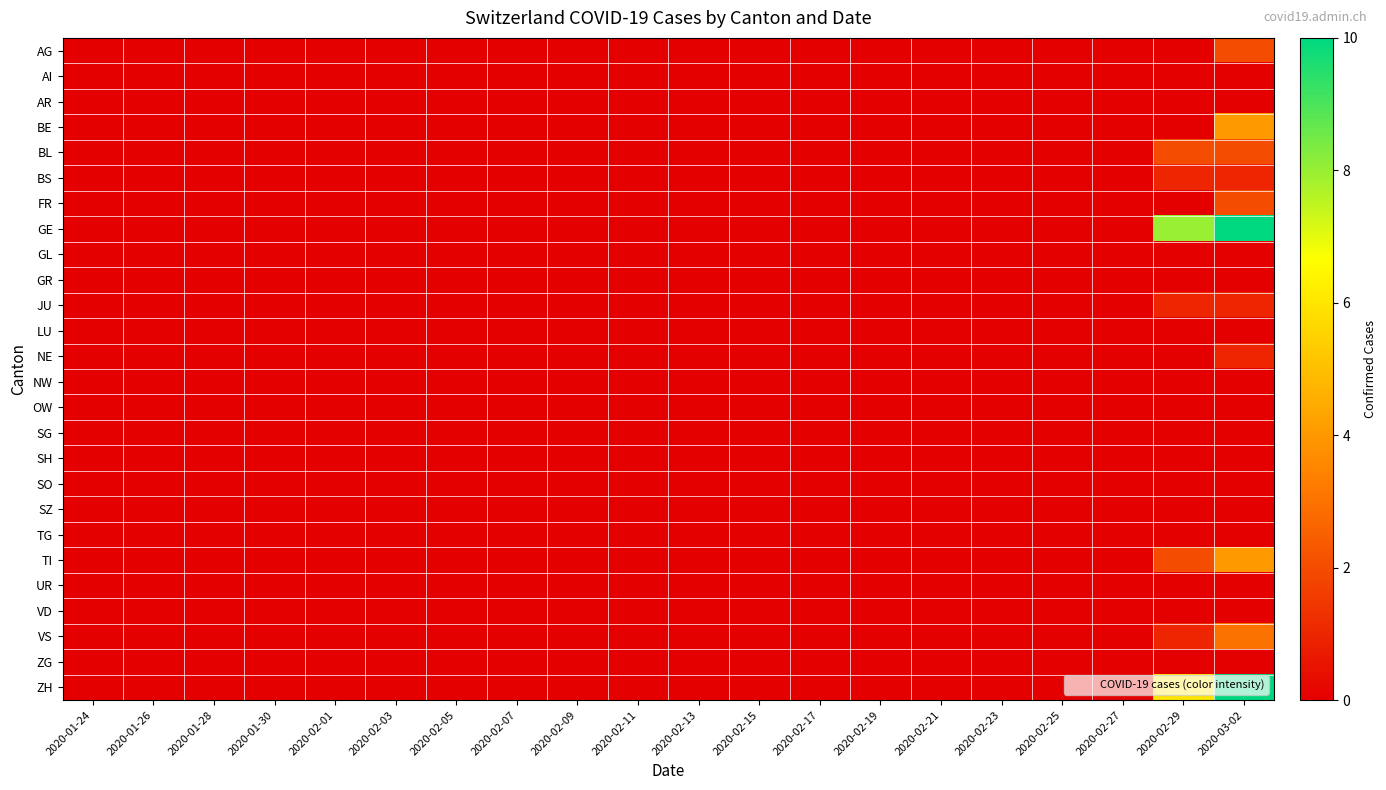

Reading left to right, extract all data points from this chart.

AG: 2020-01-24=0	2020-01-26=0	2020-01-28=0	2020-01-30=0	2020-02-01=0	2020-02-03=0	2020-02-05=0	2020-02-07=0	2020-02-09=0	2020-02-11=0	2020-02-13=0	2020-02-15=0	2020-02-17=0	2020-02-19=0	2020-02-21=0	2020-02-23=0	2020-02-25=0	2020-02-27=0	2020-02-29=0	2020-03-02=2
AI: 2020-01-24=0	2020-01-26=0	2020-01-28=0	2020-01-30=0	2020-02-01=0	2020-02-03=0	2020-02-05=0	2020-02-07=0	2020-02-09=0	2020-02-11=0	2020-02-13=0	2020-02-15=0	2020-02-17=0	2020-02-19=0	2020-02-21=0	2020-02-23=0	2020-02-25=0	2020-02-27=0	2020-02-29=0	2020-03-02=0
AR: 2020-01-24=0	2020-01-26=0	2020-01-28=0	2020-01-30=0	2020-02-01=0	2020-02-03=0	2020-02-05=0	2020-02-07=0	2020-02-09=0	2020-02-11=0	2020-02-13=0	2020-02-15=0	2020-02-17=0	2020-02-19=0	2020-02-21=0	2020-02-23=0	2020-02-25=0	2020-02-27=0	2020-02-29=0	2020-03-02=0
BE: 2020-01-24=0	2020-01-26=0	2020-01-28=0	2020-01-30=0	2020-02-01=0	2020-02-03=0	2020-02-05=0	2020-02-07=0	2020-02-09=0	2020-02-11=0	2020-02-13=0	2020-02-15=0	2020-02-17=0	2020-02-19=0	2020-02-21=0	2020-02-23=0	2020-02-25=0	2020-02-27=0	2020-02-29=0	2020-03-02=4
BL: 2020-01-24=0	2020-01-26=0	2020-01-28=0	2020-01-30=0	2020-02-01=0	2020-02-03=0	2020-02-05=0	2020-02-07=0	2020-02-09=0	2020-02-11=0	2020-02-13=0	2020-02-15=0	2020-02-17=0	2020-02-19=0	2020-02-21=0	2020-02-23=0	2020-02-25=0	2020-02-27=0	2020-02-29=2	2020-03-02=2
BS: 2020-01-24=0	2020-01-26=0	2020-01-28=0	2020-01-30=0	2020-02-01=0	2020-02-03=0	2020-02-05=0	2020-02-07=0	2020-02-09=0	2020-02-11=0	2020-02-13=0	2020-02-15=0	2020-02-17=0	2020-02-19=0	2020-02-21=0	2020-02-23=0	2020-02-25=0	2020-02-27=0	2020-02-29=1	2020-03-02=1
FR: 2020-01-24=0	2020-01-26=0	2020-01-28=0	2020-01-30=0	2020-02-01=0	2020-02-03=0	2020-02-05=0	2020-02-07=0	2020-02-09=0	2020-02-11=0	2020-02-13=0	2020-02-15=0	2020-02-17=0	2020-02-19=0	2020-02-21=0	2020-02-23=0	2020-02-25=0	2020-02-27=0	2020-02-29=0	2020-03-02=2
GE: 2020-01-24=0	2020-01-26=0	2020-01-28=0	2020-01-30=0	2020-02-01=0	2020-02-03=0	2020-02-05=0	2020-02-07=0	2020-02-09=0	2020-02-11=0	2020-02-13=0	2020-02-15=0	2020-02-17=0	2020-02-19=0	2020-02-21=0	2020-02-23=0	2020-02-25=0	2020-02-27=0	2020-02-29=8	2020-03-02=10
GL: 2020-01-24=0	2020-01-26=0	2020-01-28=0	2020-01-30=0	2020-02-01=0	2020-02-03=0	2020-02-05=0	2020-02-07=0	2020-02-09=0	2020-02-11=0	2020-02-13=0	2020-02-15=0	2020-02-17=0	2020-02-19=0	2020-02-21=0	2020-02-23=0	2020-02-25=0	2020-02-27=0	2020-02-29=0	2020-03-02=0
GR: 2020-01-24=0	2020-01-26=0	2020-01-28=0	2020-01-30=0	2020-02-01=0	2020-02-03=0	2020-02-05=0	2020-02-07=0	2020-02-09=0	2020-02-11=0	2020-02-13=0	2020-02-15=0	2020-02-17=0	2020-02-19=0	2020-02-21=0	2020-02-23=0	2020-02-25=0	2020-02-27=0	2020-02-29=0	2020-03-02=0
JU: 2020-01-24=0	2020-01-26=0	2020-01-28=0	2020-01-30=0	2020-02-01=0	2020-02-03=0	2020-02-05=0	2020-02-07=0	2020-02-09=0	2020-02-11=0	2020-02-13=0	2020-02-15=0	2020-02-17=0	2020-02-19=0	2020-02-21=0	2020-02-23=0	2020-02-25=0	2020-02-27=0	2020-02-29=1	2020-03-02=1
LU: 2020-01-24=0	2020-01-26=0	2020-01-28=0	2020-01-30=0	2020-02-01=0	2020-02-03=0	2020-02-05=0	2020-02-07=0	2020-02-09=0	2020-02-11=0	2020-02-13=0	2020-02-15=0	2020-02-17=0	2020-02-19=0	2020-02-21=0	2020-02-23=0	2020-02-25=0	2020-02-27=0	2020-02-29=0	2020-03-02=0
NE: 2020-01-24=0	2020-01-26=0	2020-01-28=0	2020-01-30=0	2020-02-01=0	2020-02-03=0	2020-02-05=0	2020-02-07=0	2020-02-09=0	2020-02-11=0	2020-02-13=0	2020-02-15=0	2020-02-17=0	2020-02-19=0	2020-02-21=0	2020-02-23=0	2020-02-25=0	2020-02-27=0	2020-02-29=0	2020-03-02=1
NW: 2020-01-24=0	2020-01-26=0	2020-01-28=0	2020-01-30=0	2020-02-01=0	2020-02-03=0	2020-02-05=0	2020-02-07=0	2020-02-09=0	2020-02-11=0	2020-02-13=0	2020-02-15=0	2020-02-17=0	2020-02-19=0	2020-02-21=0	2020-02-23=0	2020-02-25=0	2020-02-27=0	2020-02-29=0	2020-03-02=0
OW: 2020-01-24=0	2020-01-26=0	2020-01-28=0	2020-01-30=0	2020-02-01=0	2020-02-03=0	2020-02-05=0	2020-02-07=0	2020-02-09=0	2020-02-11=0	2020-02-13=0	2020-02-15=0	2020-02-17=0	2020-02-19=0	2020-02-21=0	2020-02-23=0	2020-02-25=0	2020-02-27=0	2020-02-29=0	2020-03-02=0
SG: 2020-01-24=0	2020-01-26=0	2020-01-28=0	2020-01-30=0	2020-02-01=0	2020-02-03=0	2020-02-05=0	2020-02-07=0	2020-02-09=0	2020-02-11=0	2020-02-13=0	2020-02-15=0	2020-02-17=0	2020-02-19=0	2020-02-21=0	2020-02-23=0	2020-02-25=0	2020-02-27=0	2020-02-29=0	2020-03-02=0
SH: 2020-01-24=0	2020-01-26=0	2020-01-28=0	2020-01-30=0	2020-02-01=0	2020-02-03=0	2020-02-05=0	2020-02-07=0	2020-02-09=0	2020-02-11=0	2020-02-13=0	2020-02-15=0	2020-02-17=0	2020-02-19=0	2020-02-21=0	2020-02-23=0	2020-02-25=0	2020-02-27=0	2020-02-29=0	2020-03-02=0
SO: 2020-01-24=0	2020-01-26=0	2020-01-28=0	2020-01-30=0	2020-02-01=0	2020-02-03=0	2020-02-05=0	2020-02-07=0	2020-02-09=0	2020-02-11=0	2020-02-13=0	2020-02-15=0	2020-02-17=0	2020-02-19=0	2020-02-21=0	2020-02-23=0	2020-02-25=0	2020-02-27=0	2020-02-29=0	2020-03-02=0
SZ: 2020-01-24=0	2020-01-26=0	2020-01-28=0	2020-01-30=0	2020-02-01=0	2020-02-03=0	2020-02-05=0	2020-02-07=0	2020-02-09=0	2020-02-11=0	2020-02-13=0	2020-02-15=0	2020-02-17=0	2020-02-19=0	2020-02-21=0	2020-02-23=0	2020-02-25=0	2020-02-27=0	2020-02-29=0	2020-03-02=0
TG: 2020-01-24=0	2020-01-26=0	2020-01-28=0	2020-01-30=0	2020-02-01=0	2020-02-03=0	2020-02-05=0	2020-02-07=0	2020-02-09=0	2020-02-11=0	2020-02-13=0	2020-02-15=0	2020-02-17=0	2020-02-19=0	2020-02-21=0	2020-02-23=0	2020-02-25=0	2020-02-27=0	2020-02-29=0	2020-03-02=0
TI: 2020-01-24=0	2020-01-26=0	2020-01-28=0	2020-01-30=0	2020-02-01=0	2020-02-03=0	2020-02-05=0	2020-02-07=0	2020-02-09=0	2020-02-11=0	2020-02-13=0	2020-02-15=0	2020-02-17=0	2020-02-19=0	2020-02-21=0	2020-02-23=0	2020-02-25=0	2020-02-27=0	2020-02-29=2	2020-03-02=4
UR: 2020-01-24=0	2020-01-26=0	2020-01-28=0	2020-01-30=0	2020-02-01=0	2020-02-03=0	2020-02-05=0	2020-02-07=0	2020-02-09=0	2020-02-11=0	2020-02-13=0	2020-02-15=0	2020-02-17=0	2020-02-19=0	2020-02-21=0	2020-02-23=0	2020-02-25=0	2020-02-27=0	2020-02-29=0	2020-03-02=0
VD: 2020-01-24=0	2020-01-26=0	2020-01-28=0	2020-01-30=0	2020-02-01=0	2020-02-03=0	2020-02-05=0	2020-02-07=0	2020-02-09=0	2020-02-11=0	2020-02-13=0	2020-02-15=0	2020-02-17=0	2020-02-19=0	2020-02-21=0	2020-02-23=0	2020-02-25=0	2020-02-27=0	2020-02-29=0	2020-03-02=0
VS: 2020-01-24=0	2020-01-26=0	2020-01-28=0	2020-01-30=0	2020-02-01=0	2020-02-03=0	2020-02-05=0	2020-02-07=0	2020-02-09=0	2020-02-11=0	2020-02-13=0	2020-02-15=0	2020-02-17=0	2020-02-19=0	2020-02-21=0	2020-02-23=0	2020-02-25=0	2020-02-27=0	2020-02-29=1	2020-03-02=3
ZG: 2020-01-24=0	2020-01-26=0	2020-01-28=0	2020-01-30=0	2020-02-01=0	2020-02-03=0	2020-02-05=0	2020-02-07=0	2020-02-09=0	2020-02-11=0	2020-02-13=0	2020-02-15=0	2020-02-17=0	2020-02-19=0	2020-02-21=0	2020-02-23=0	2020-02-25=0	2020-02-27=0	2020-02-29=0	2020-03-02=0
ZH: 2020-01-24=0	2020-01-26=0	2020-01-28=0	2020-01-30=0	2020-02-01=0	2020-02-03=0	2020-02-05=0	2020-02-07=0	2020-02-09=0	2020-02-11=0	2020-02-13=0	2020-02-15=0	2020-02-17=0	2020-02-19=0	2020-02-21=0	2020-02-23=0	2020-02-25=0	2020-02-27=0	2020-02-29=6	2020-03-02=10